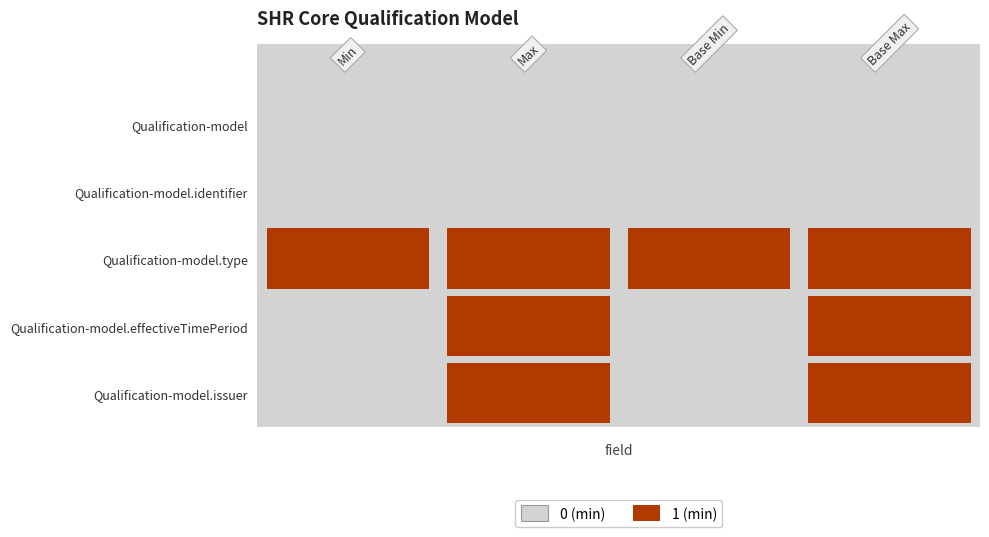

Count the number of categories in the chart.

4